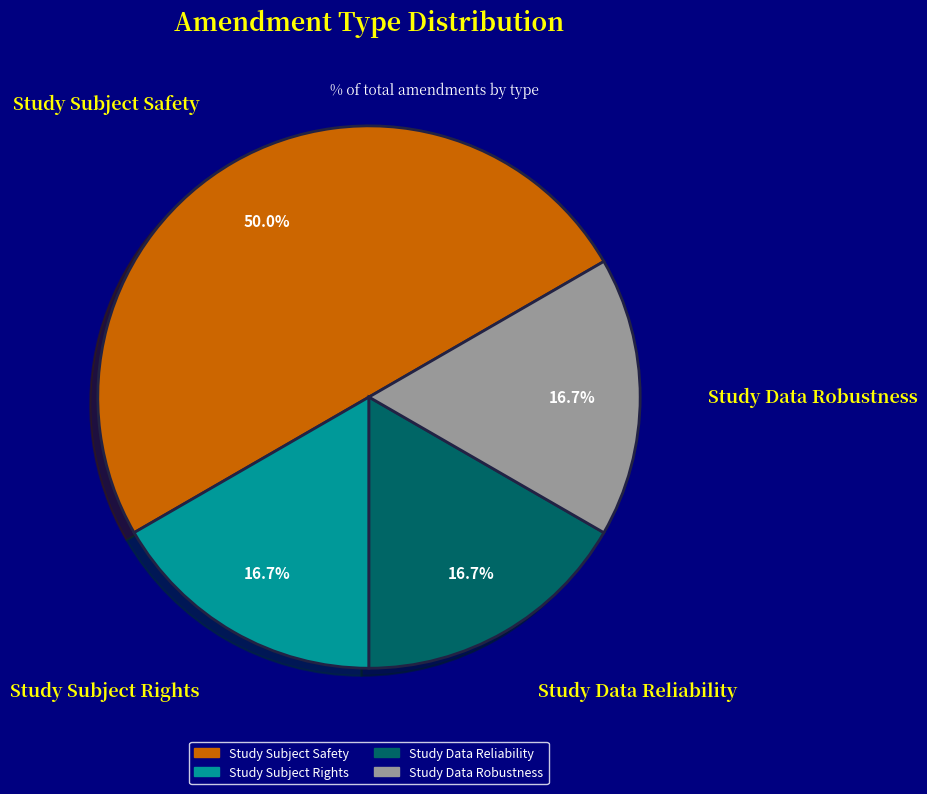

To the nearest percent, what is the average slice percentage?

25%